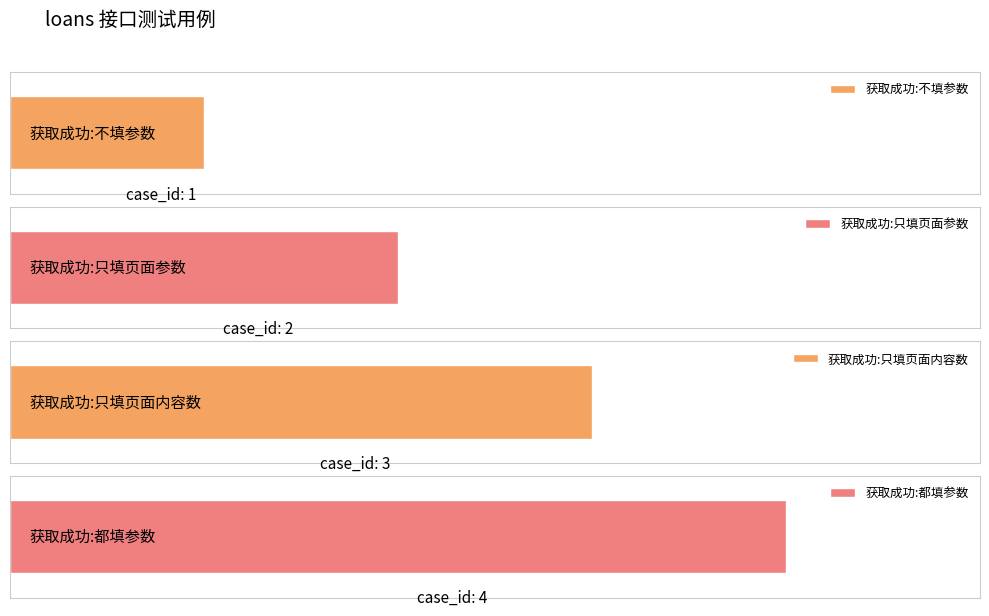

What is the label of the 3rd bar from the left?

获取成功:只填页面内容数